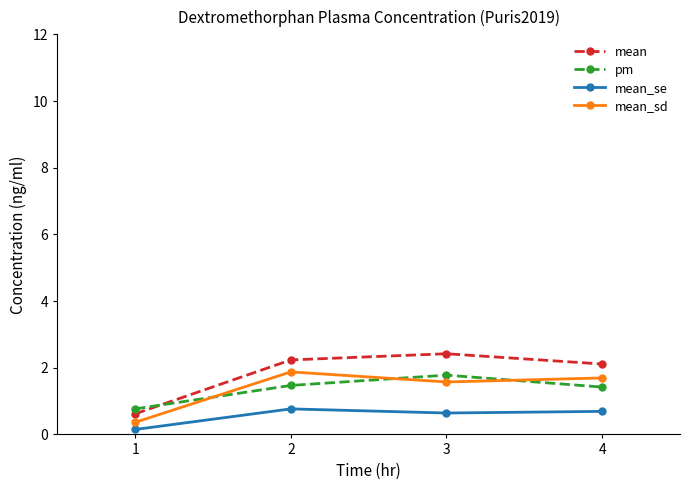

At which label does mean first exceed 2?

2